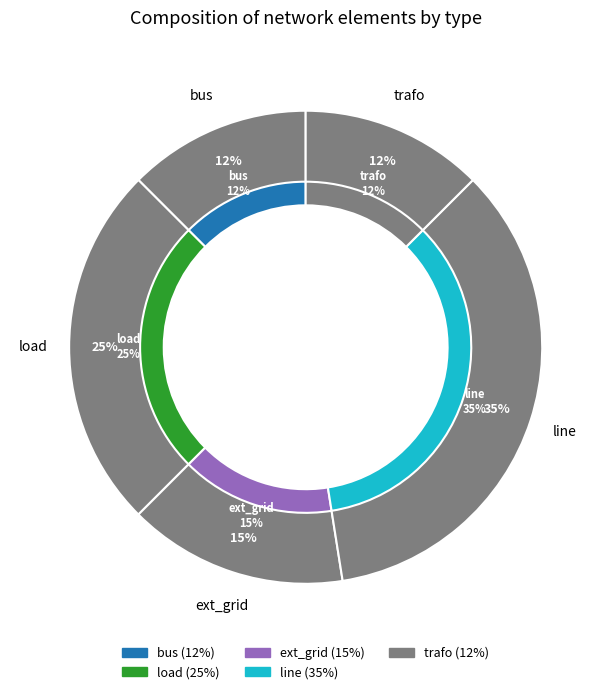

What percentage is the load slice, to the nearest percent?

25%